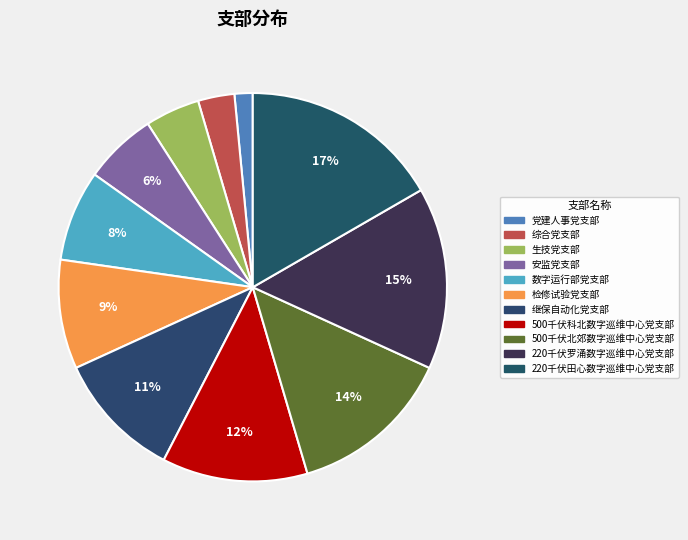

How many segments does this pie chart have?

11